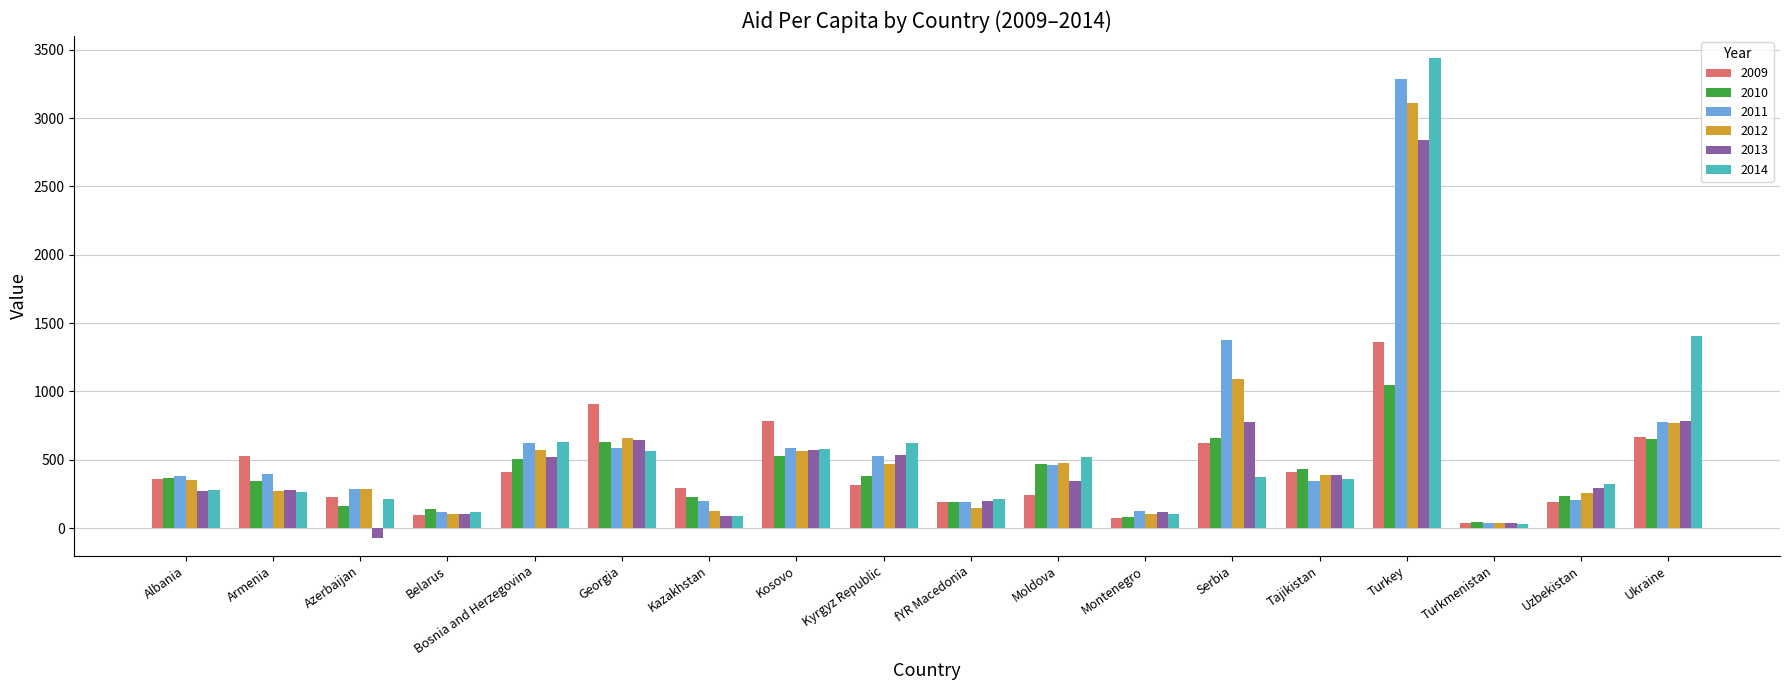

What is the difference between the maximum and minimum values in the 2010 series?

1001.3